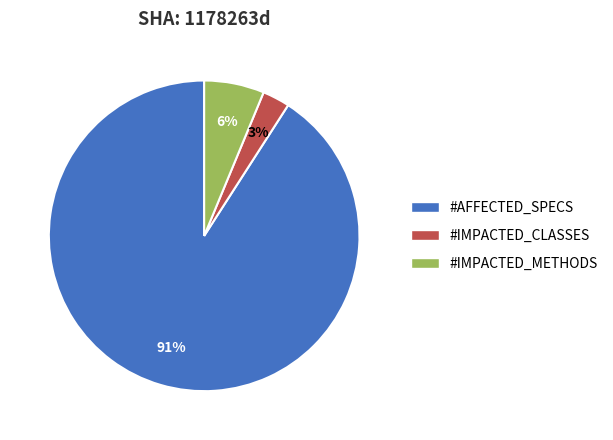

To the nearest percent, what percentage of the pie is #IMPACTED_CLASSES?

3%